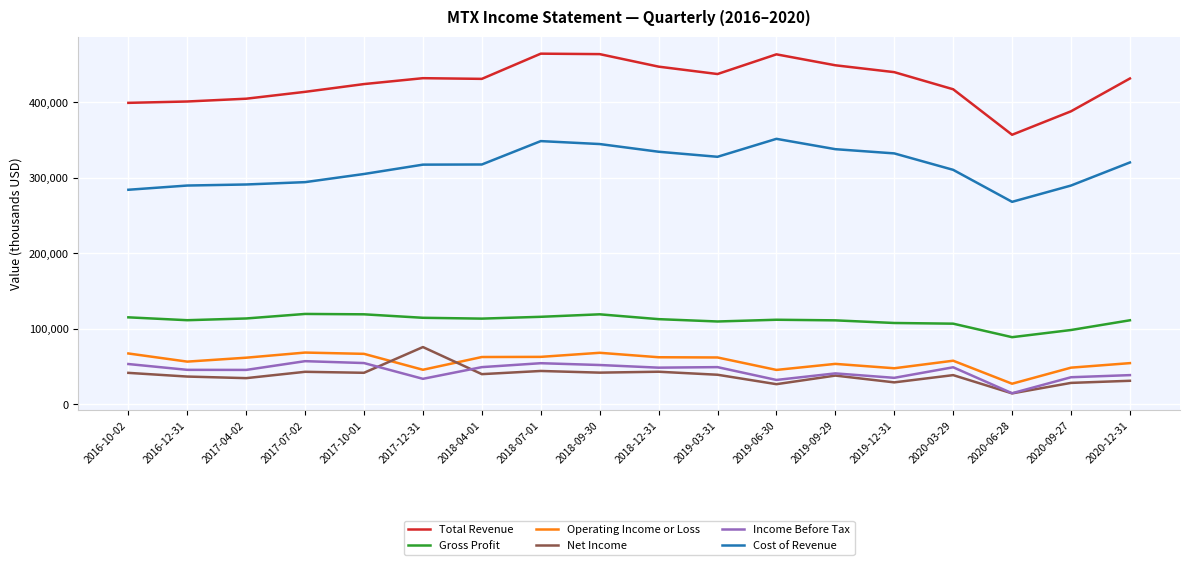

What is the sum of all Gross Profit values?

2001200